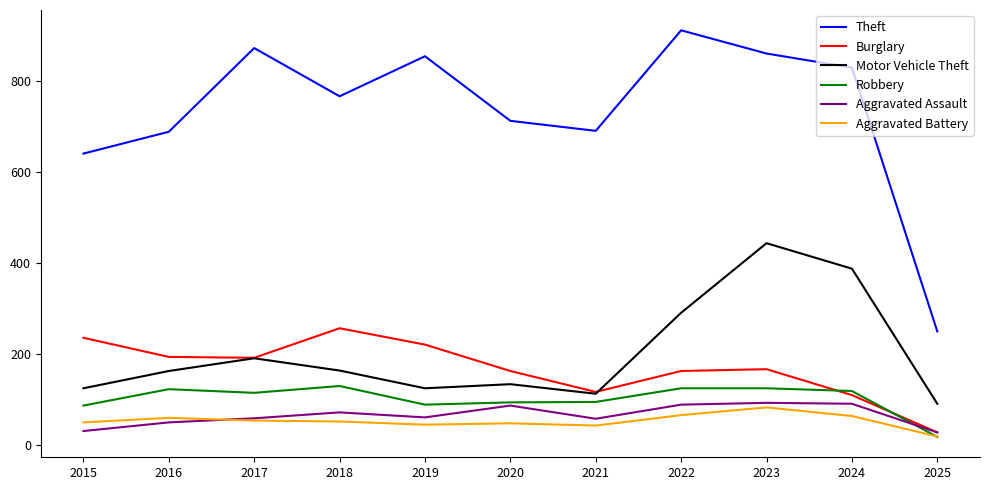

True or false: Aggravated Assault and Theft intersect in this chart.

False